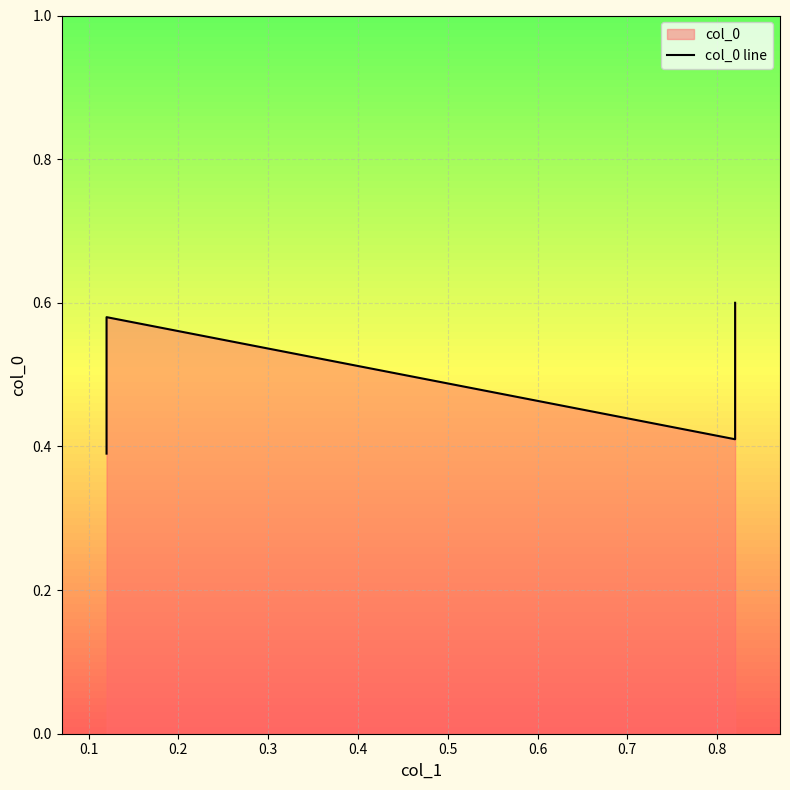

How many points are higher than both their immediate neighbors (excluding endpoints)?

1